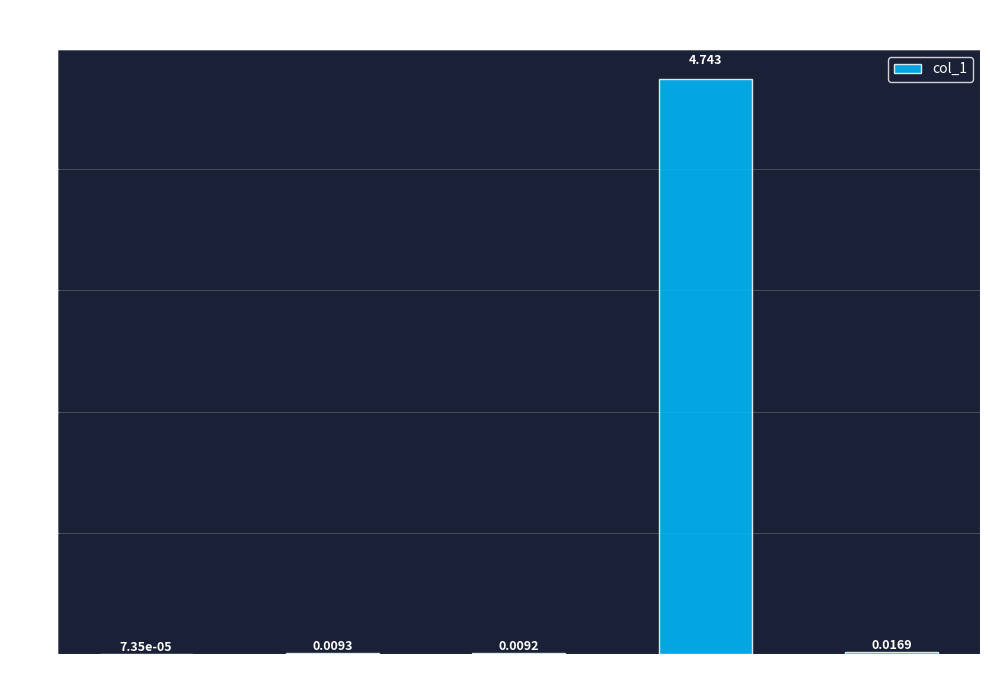

What is the sum of all values?

4.8